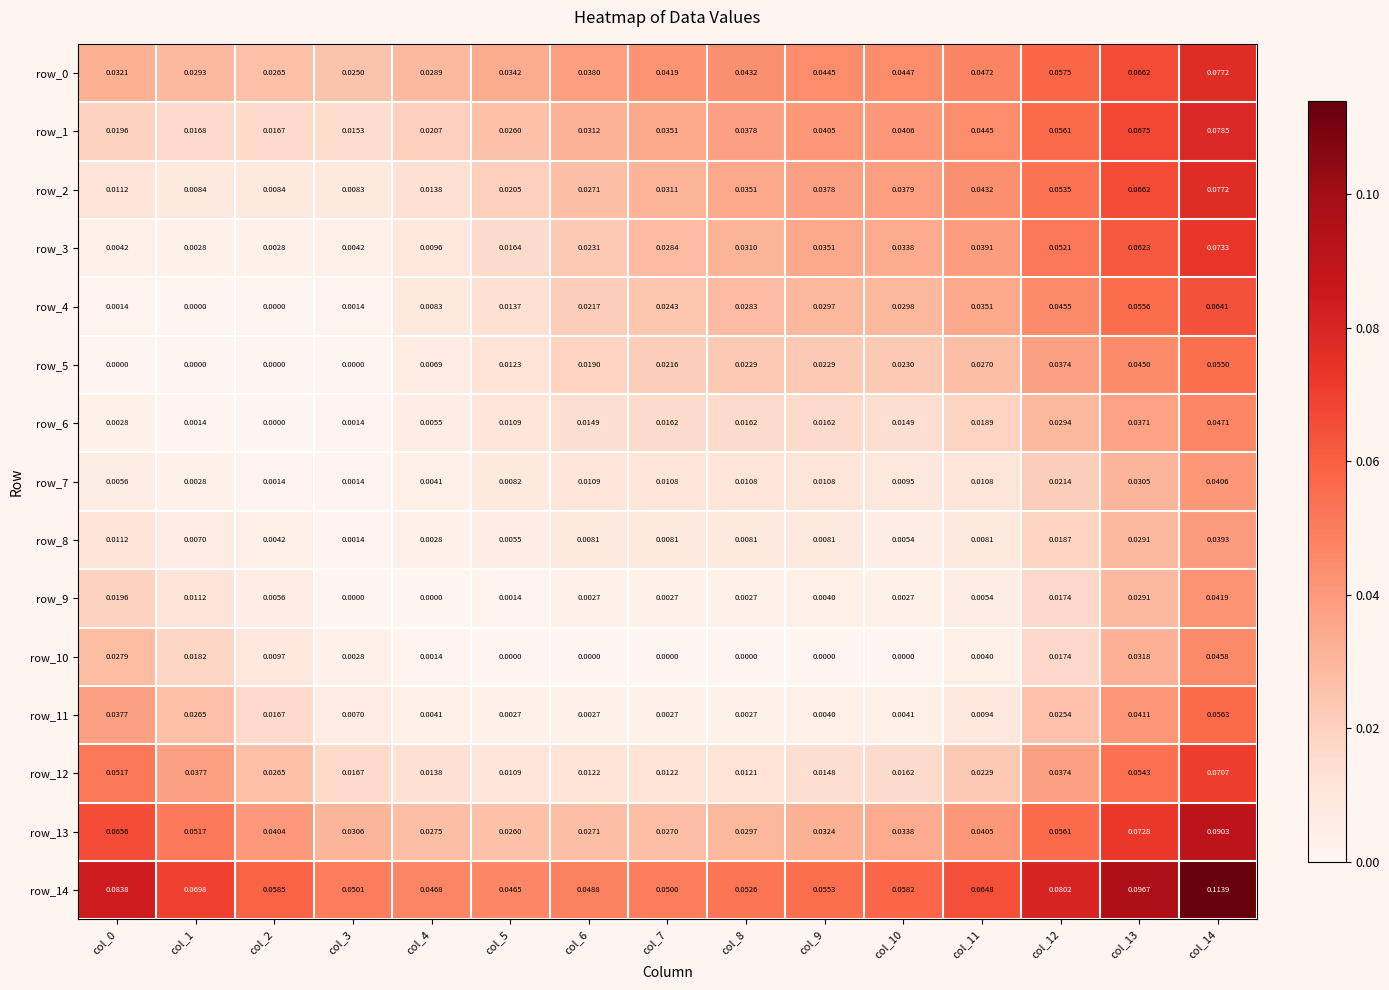

Is the value of row_10 at col_9 greater than the value of row_9 at col_0?

No